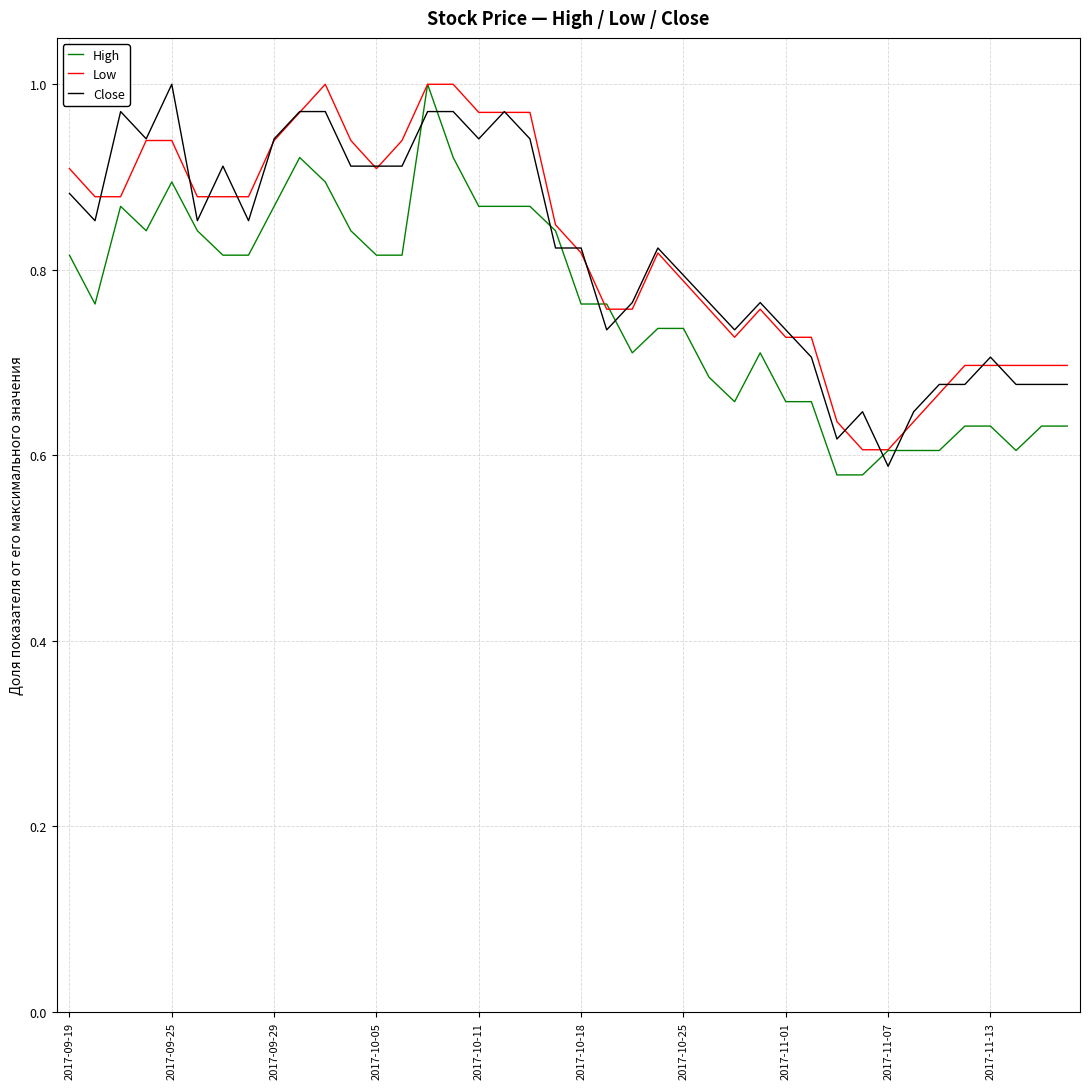

True or false: Close and High cross at least once.

True